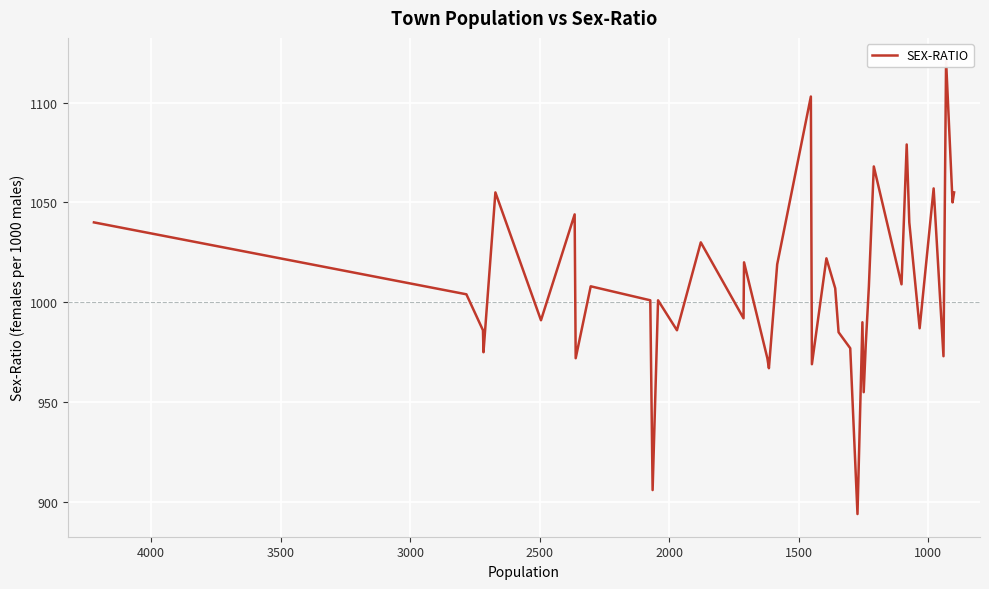

What is the smallest value displayed?

894